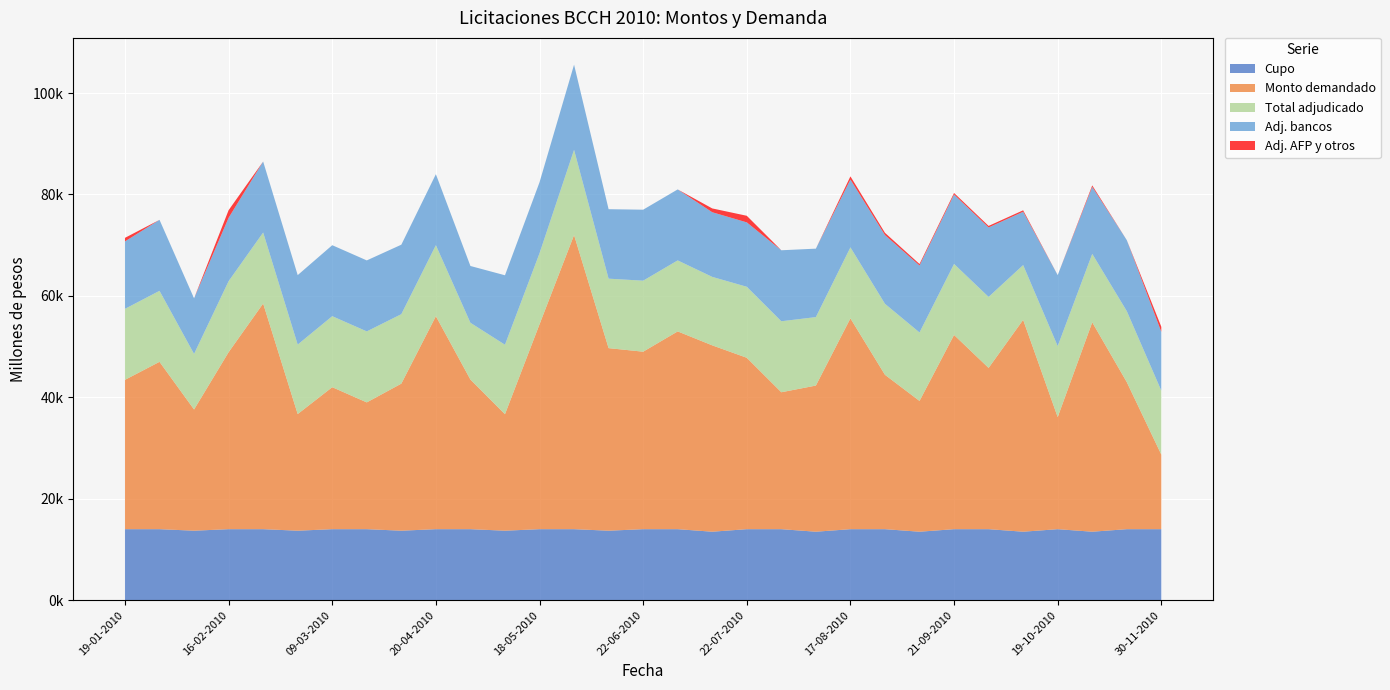

Reading left to right, what are all the values shown in this chart?

Cupo: 14000	14000	13700	14000	14000	13700	14000	14000	13700	14000	14000	13700	14000	14000	13700	14000	14000	13500	14000	14000	13500	14000	14000	13500	14000	14000	13500	14000	13500	14000	14000
Monto demandado: 29450	33000	23900	34900	44500	23000	28000	25000	29000	42000	29500	22970	40400	58000	36000	35000	39000	36750	33800	27000	28820	41570	30440	25790	38300	31800	41780	22100	41290	29000	14700
Total adjudicado: 14000	14000	10960	14000	14000	13700	14000	14000	13700	14000	11200	13700	14000	16800	13700	14000	14000	13500	14000	14000	13500	14000	14000	13500	14000	14000	10800	14000	13500	14000	12600
Adj. bancos: 13300	14000	10960	12500	14000	13700	14000	14000	13700	14000	11200	13700	14000	16800	13700	14000	14000	12750	12700	14000	13500	13380	13560	13210	13700	13700	10520	14000	13210	14000	11600
Adj. AFP y otros: 700	0	0	1500	0	0	0	0	0	0	0	0	0	0	0	0	0	750	1300	0	0	620	440	290	300	300	280	0	290	0	1000